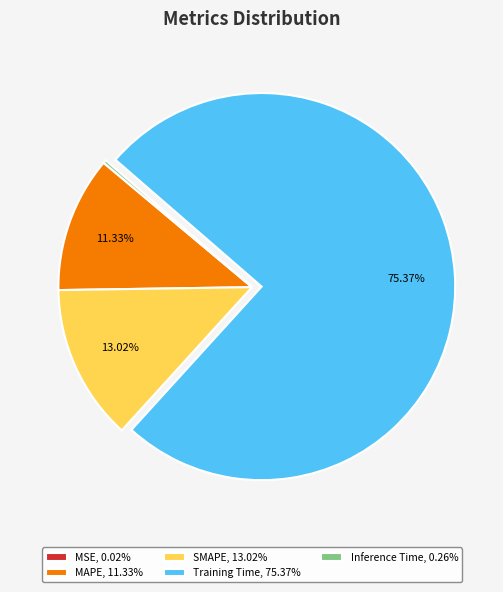

Does any single category account for the majority?

Yes